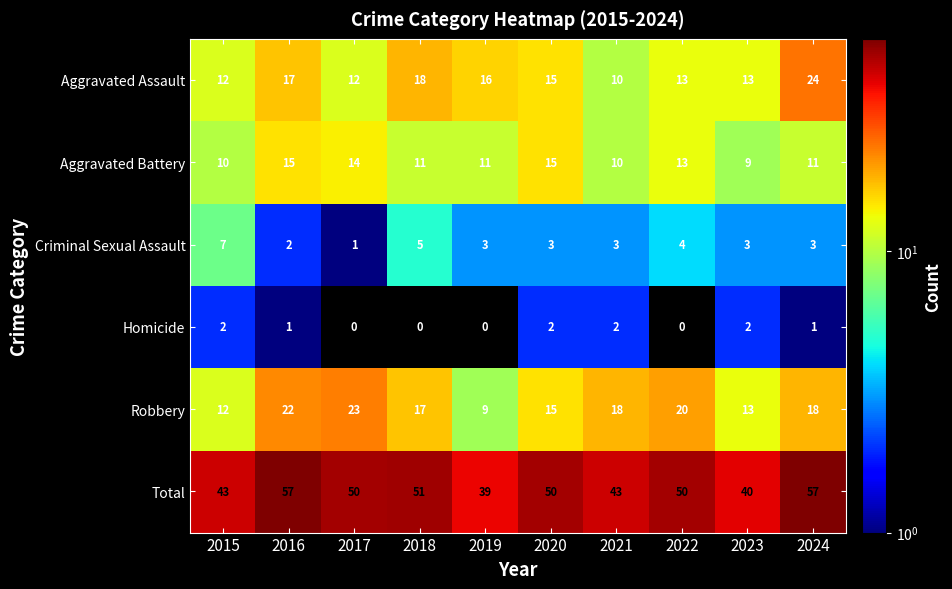

The Aggravated Assault series shows 18 at 2018. True or false?

True